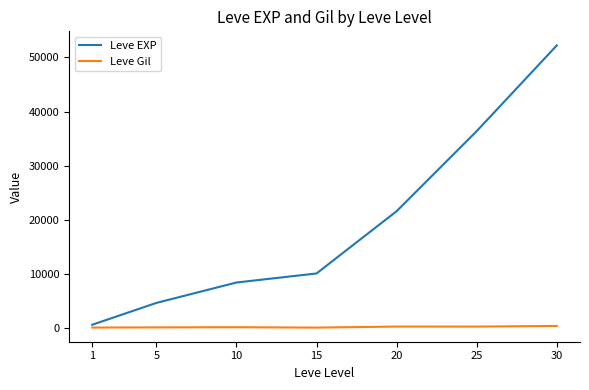

Which label corresponds to the largest value in the chart?

30